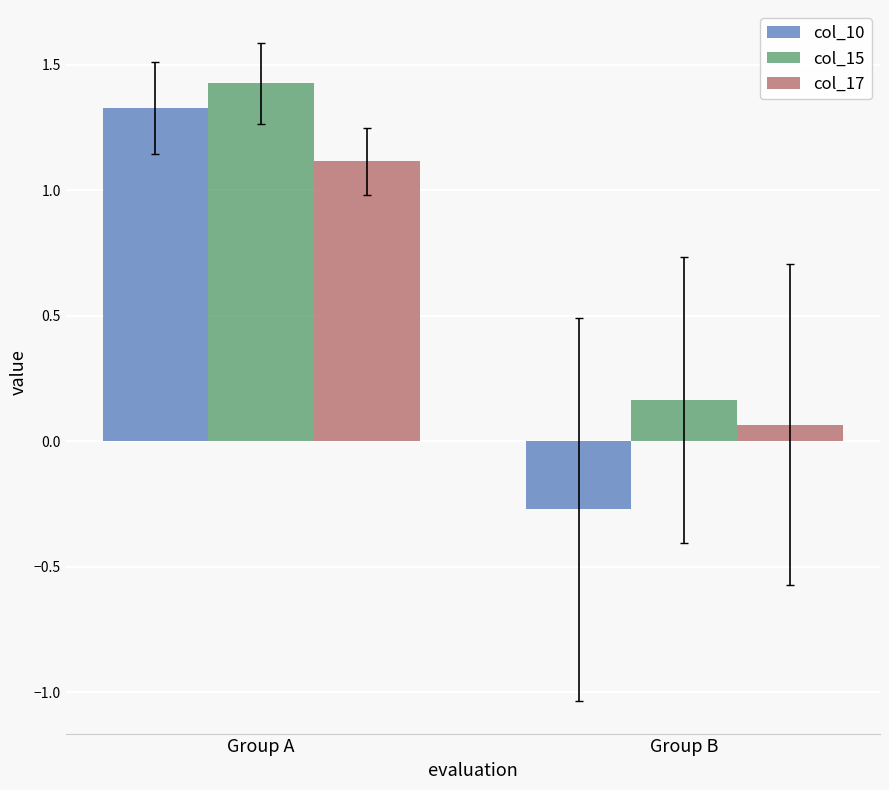

Rank the categories by col_15 value from highest to lowest.

Group A, Group B